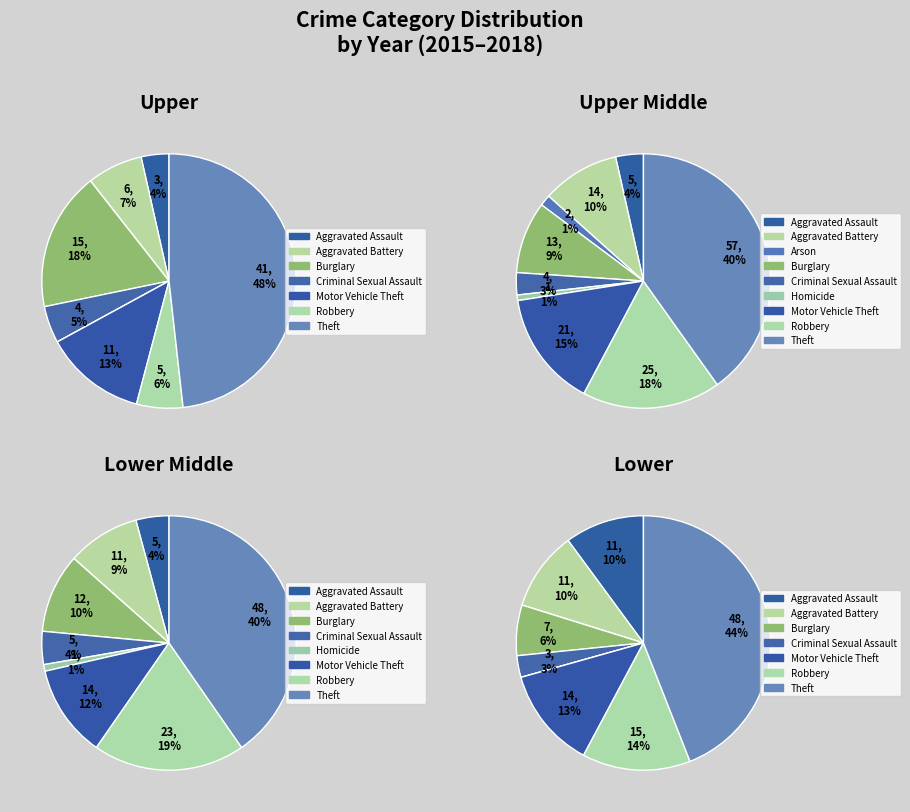

To the nearest percent, what is the difference between the Robbery and Burglary slice percentages?

8%